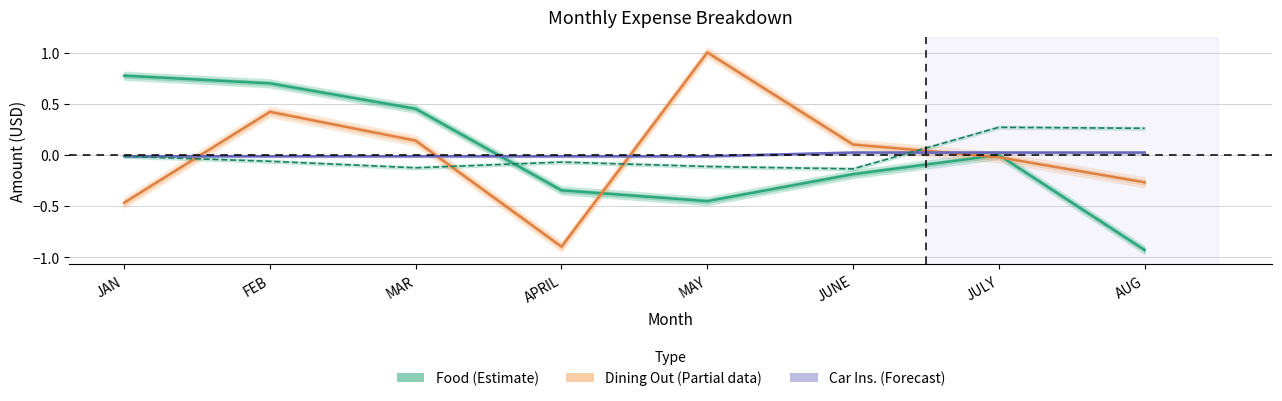

Is it true that Food (Estimate) equals 0.8 at JAN?

True